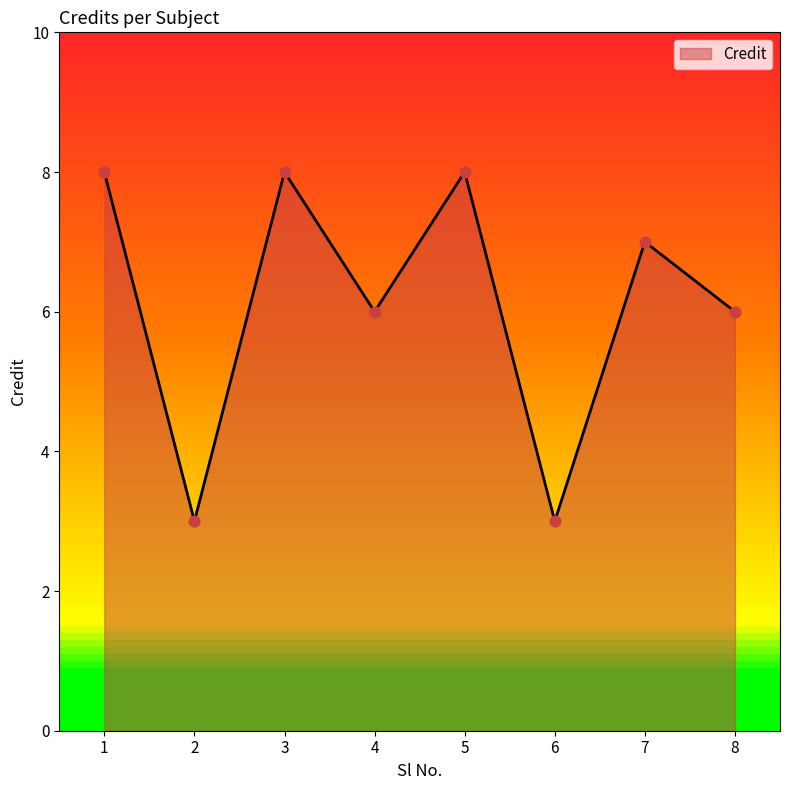

Approximately how many times larger is the value at 6 compared to 5?

0.4